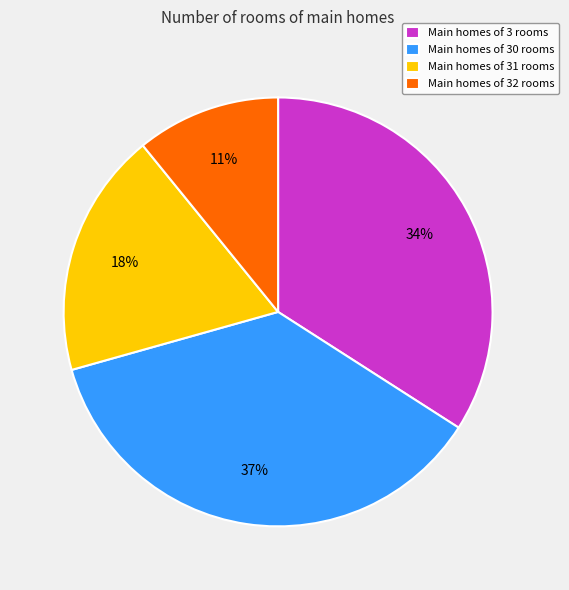

Rank the categories by value from highest to lowest.

Main homes of 30 rooms, Main homes of 3 rooms, Main homes of 31 rooms, Main homes of 32 rooms